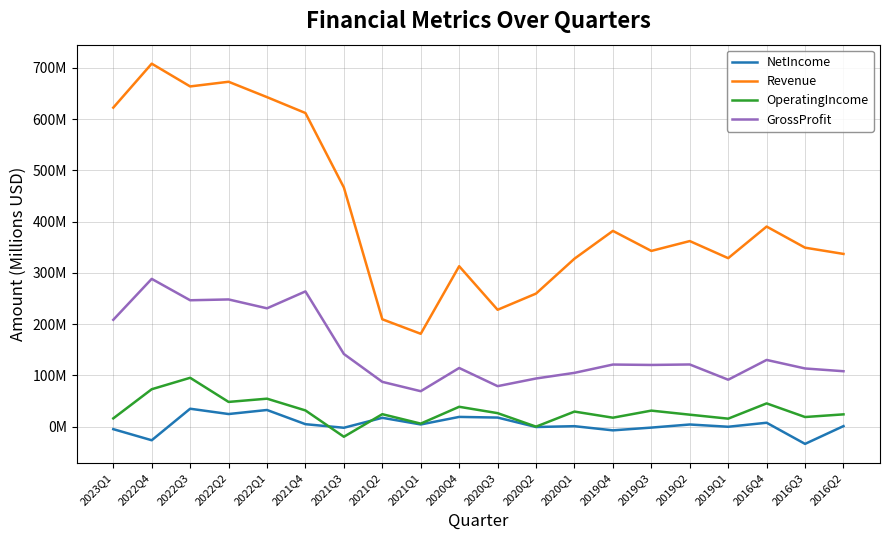

At 2019Q4, list the series in order from smallest to largest.

NetIncome, OperatingIncome, GrossProfit, Revenue